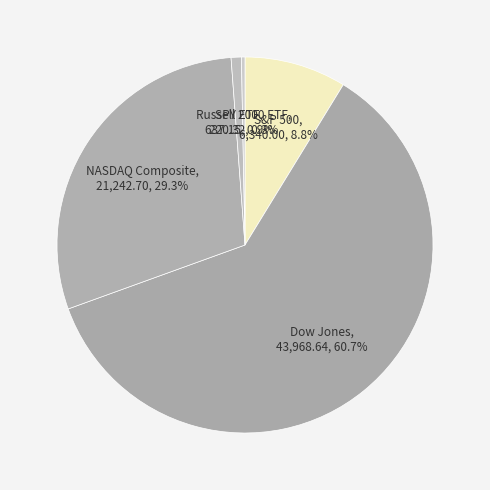

Is there any slice that represents more than half of the pie?

Yes